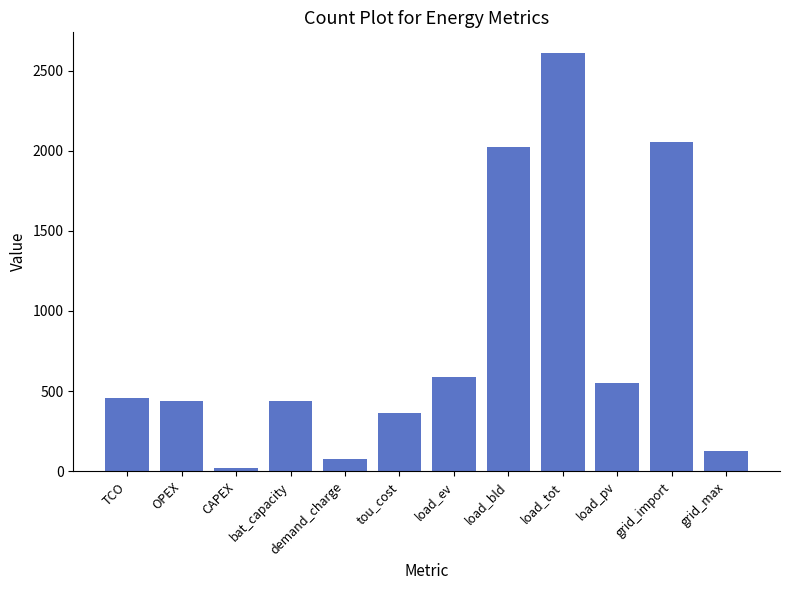

The chart shows a value of 364.8 at tou_cost. True or false?

True